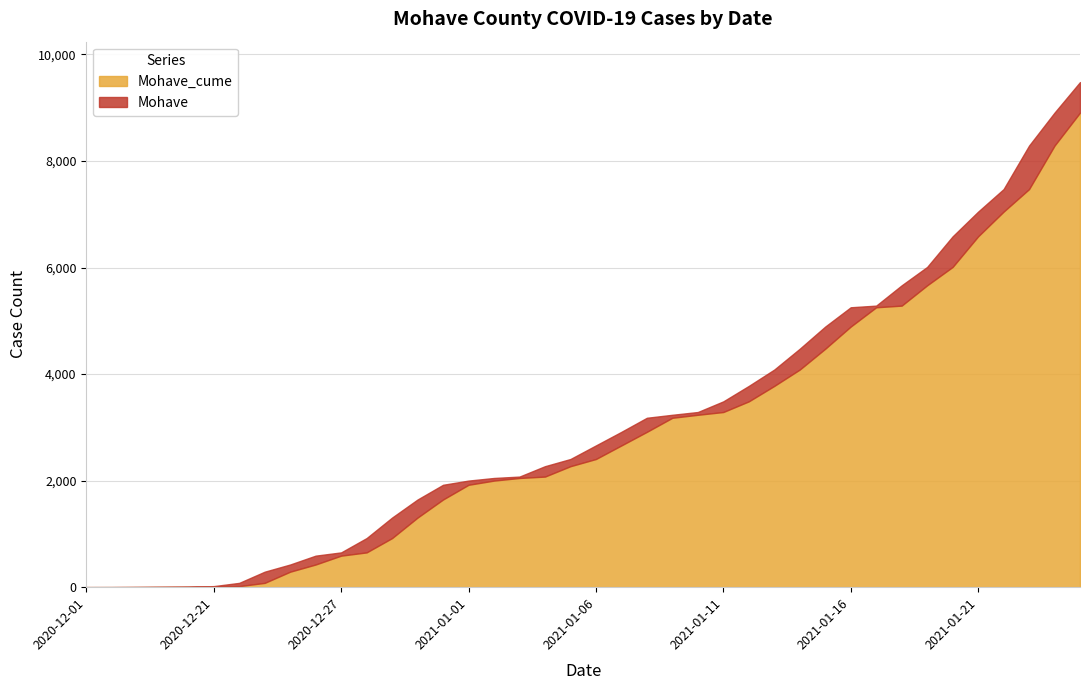

In Mohave, how many points are lower than both neighbors (excluding endpoints)?

8